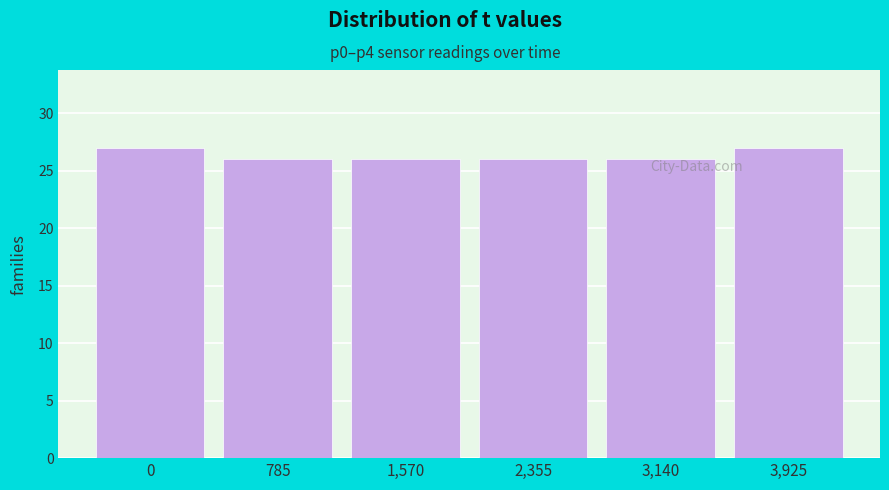

Reading left to right, extract all data points from this chart.

27	26	26	26	26	27